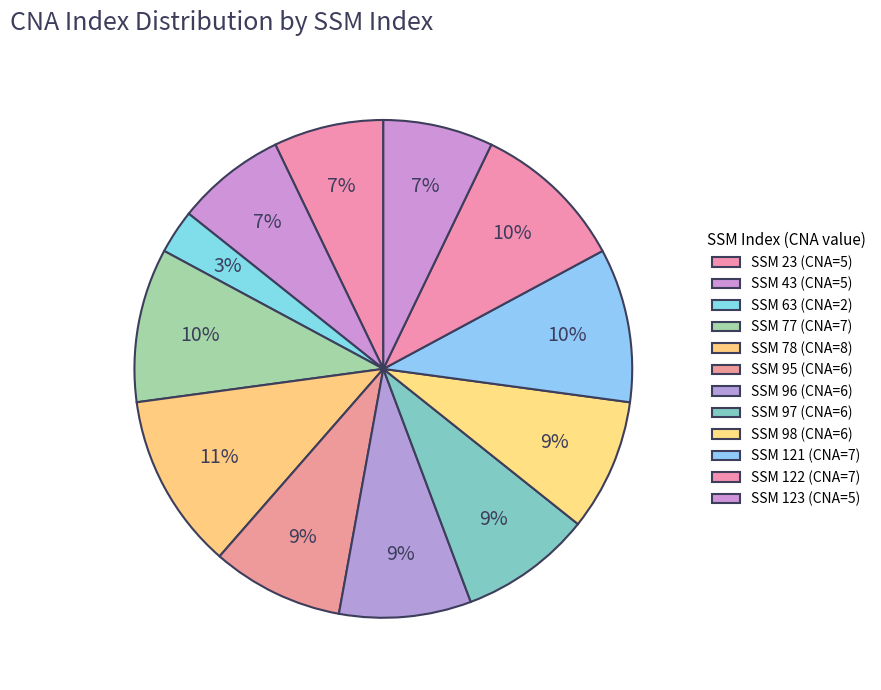

To the nearest percent, what is the average slice percentage?

8%